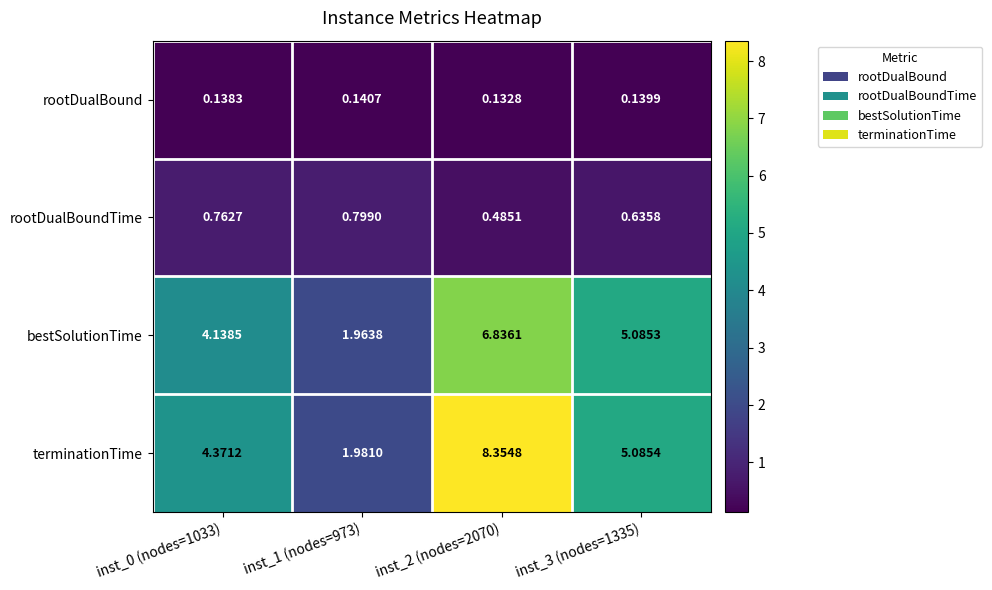

Rank the series by their maximum value, from highest to lowest.

terminationTime, bestSolutionTime, rootDualBoundTime, rootDualBound